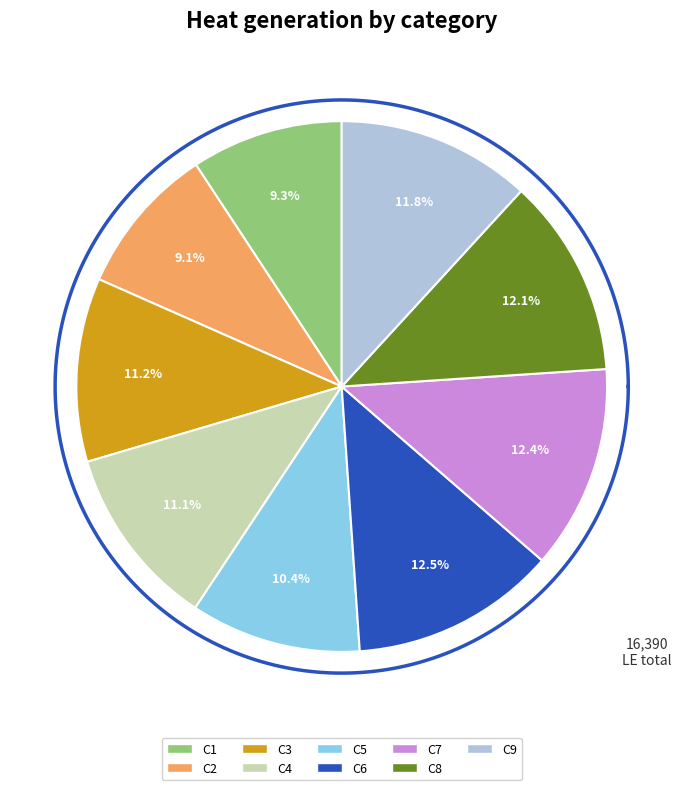

Between C1 and C2, which is larger?

C1